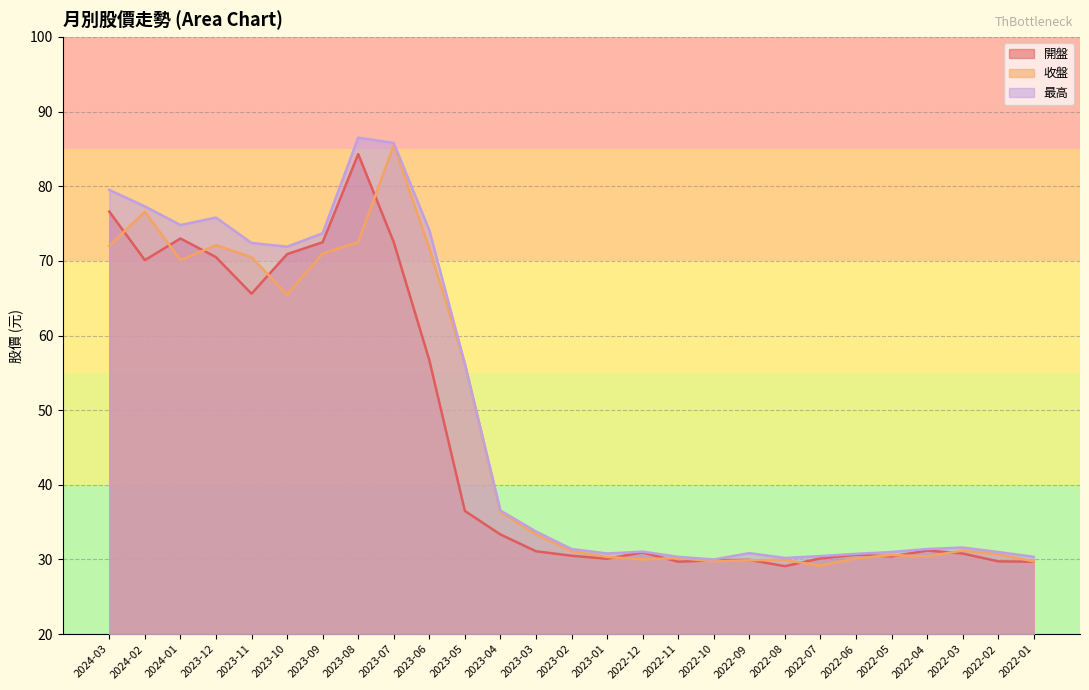

Is it true that 最高 equals 30.4 at 2022-01?

True